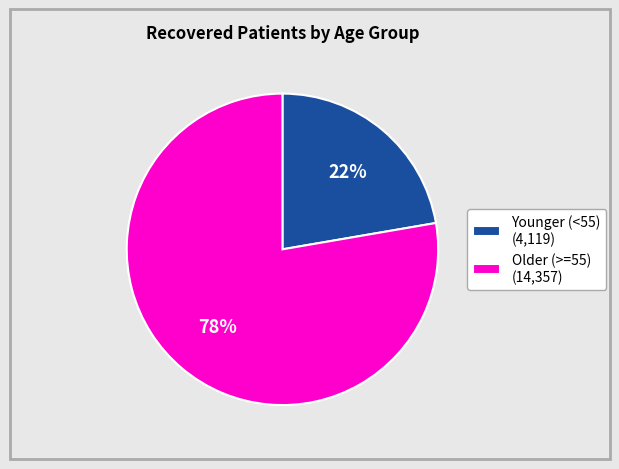

How many slices are in this pie chart?

2